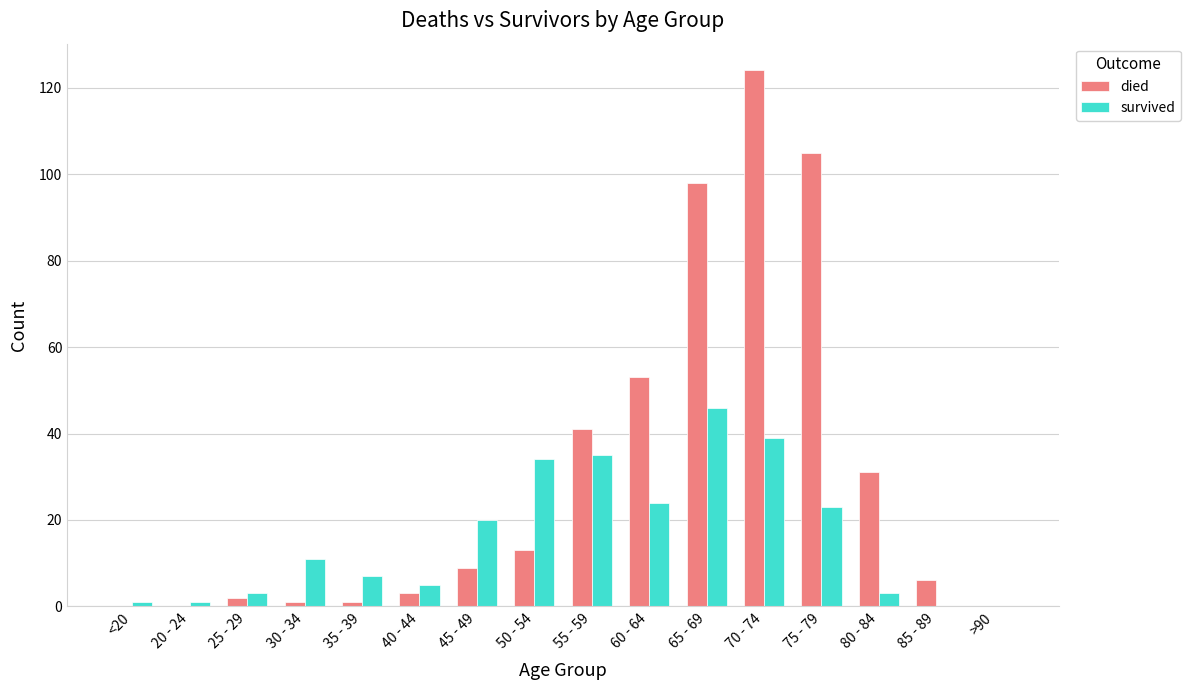

What is the spread (max minus min) of values at 20 - 24?

1